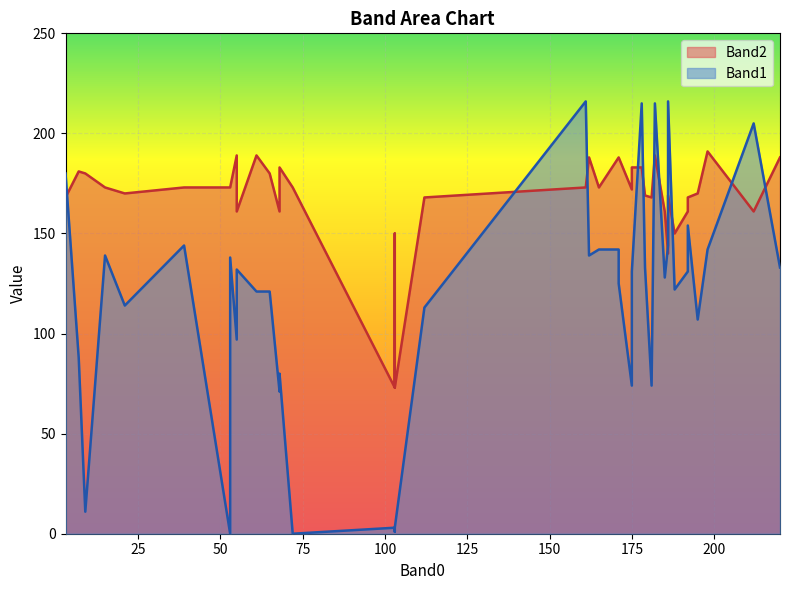

Which has a higher value, 192 or 186?

186